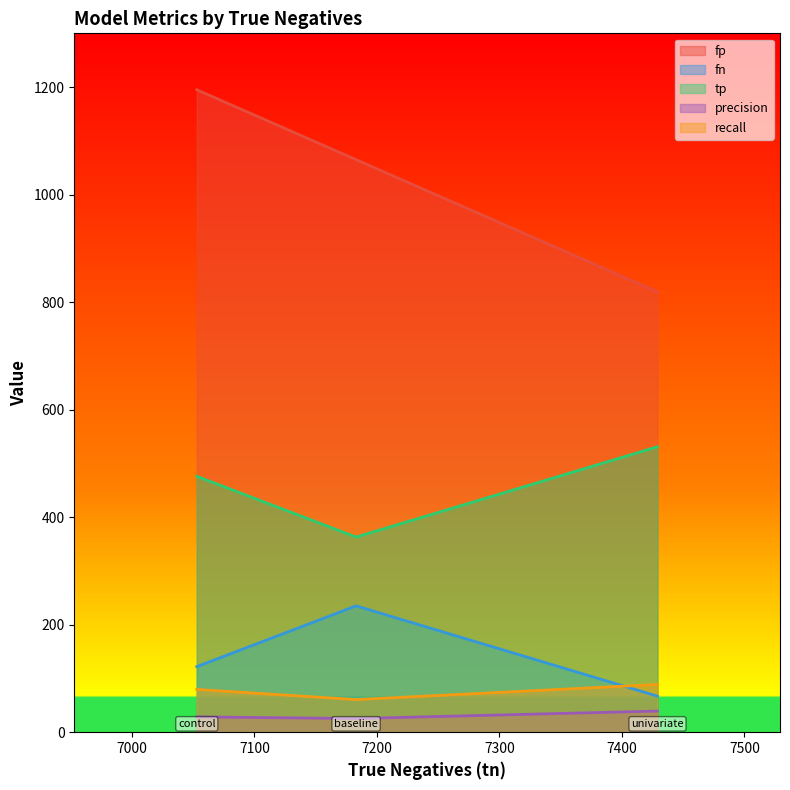

Which category has the highest value in the tp series?

univariate